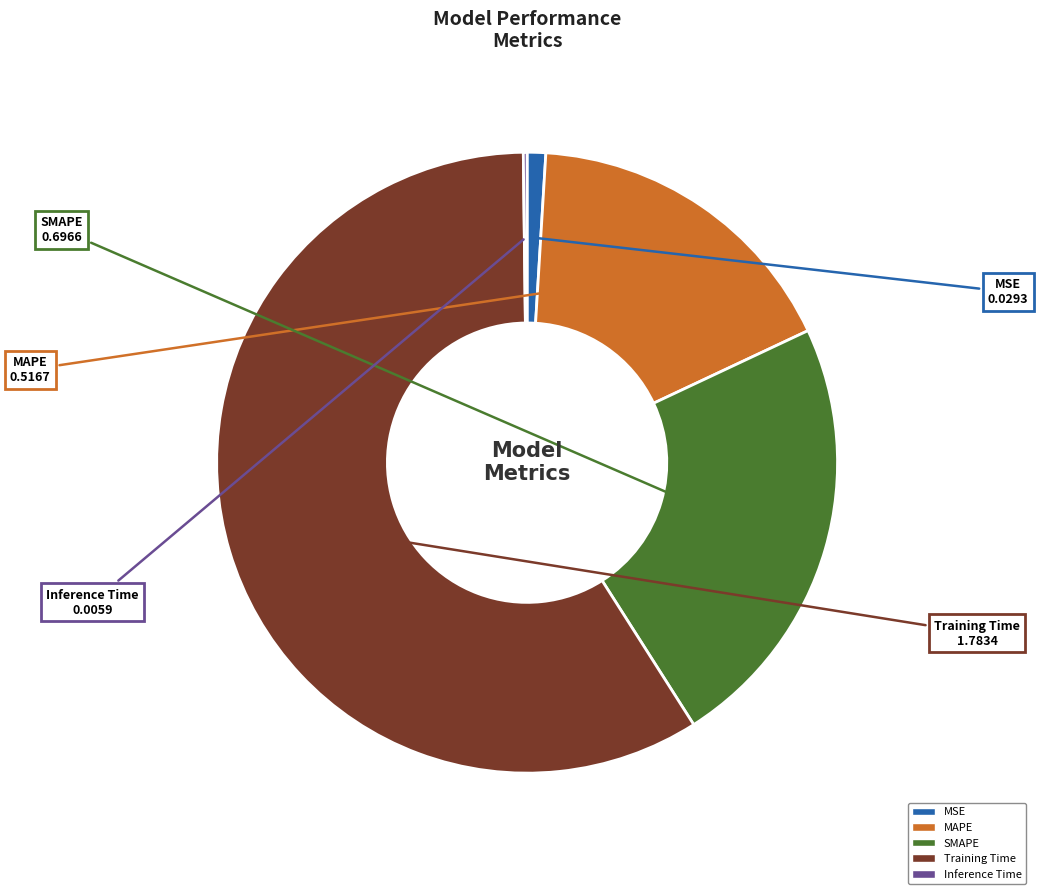

The MSE slice represents 14% of the pie. True or false?

False